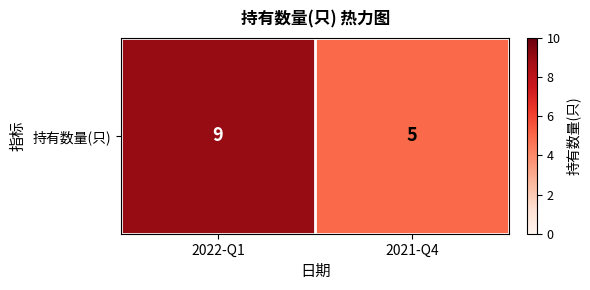

Between 2022-Q1 and 2021-Q4, which is larger?

2022-Q1